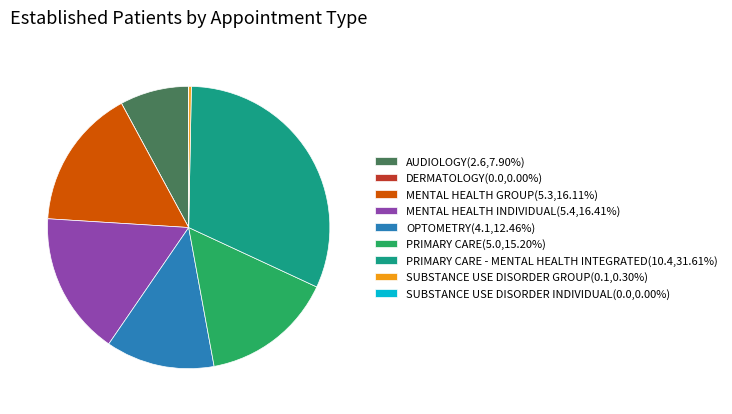

What is the ratio of the value at MENTAL HEALTH INDIVIDUAL(5.4,16.41%) to the value at PRIMARY CARE(5.0,15.20%)?

1.1